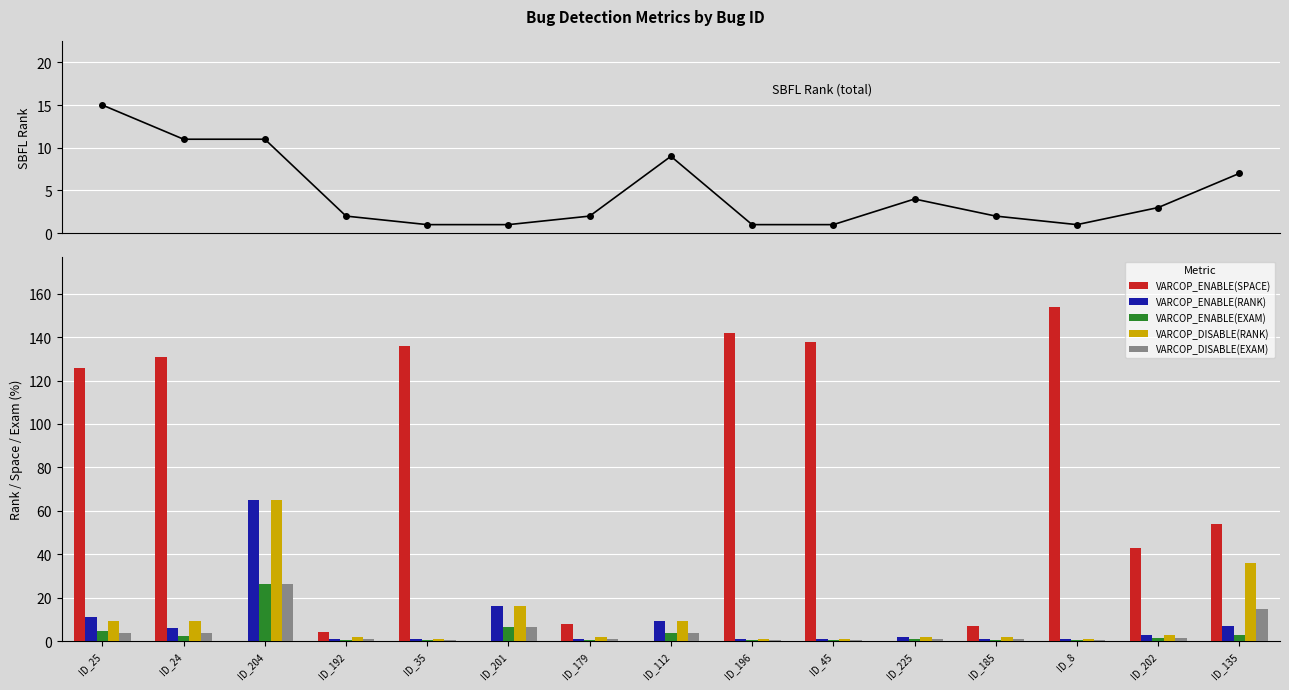

How many data points does each series have?

15